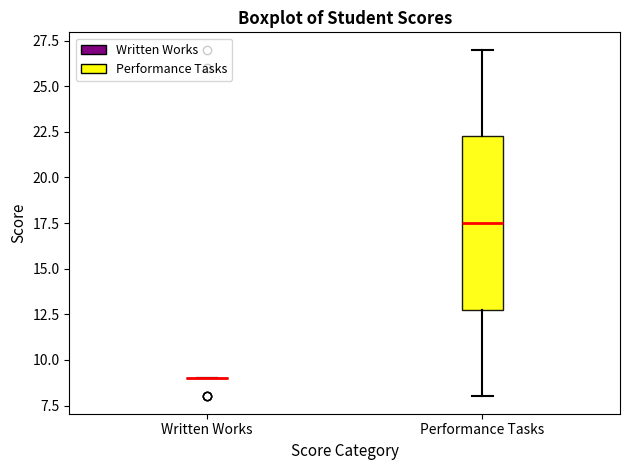

Reading left to right, read every box against the y-axis: the position of its median line, the range the box covers, and the ends of its whiskers. The values are not printed on the chart, so give them approximately, as read against the axis.

Written Works: box collapsed to a line at 9.0, whiskers 9.0 to 9.0
Performance Tasks: median 17.5, box 13.0 to 22.5, whiskers 8.0 to 27.0